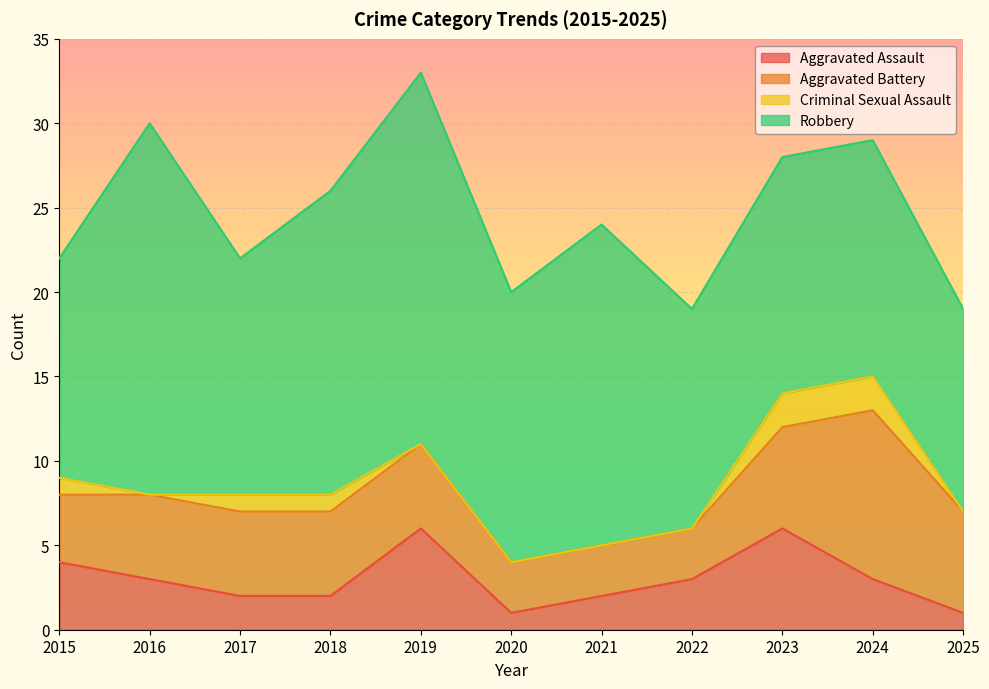

Which category has the lowest value across all series?

2016